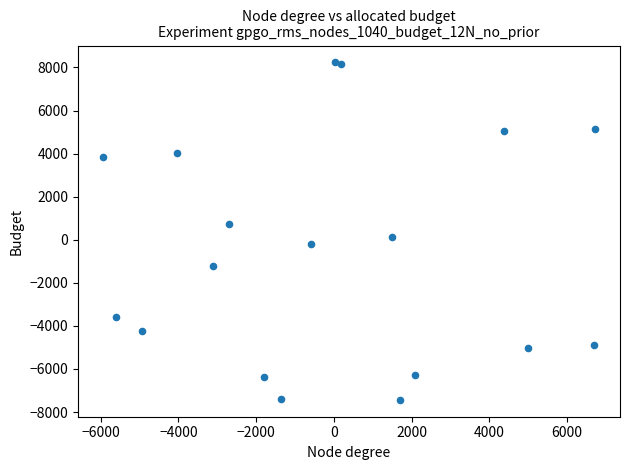

What is the range of Y values (max minus min)?

15669.2